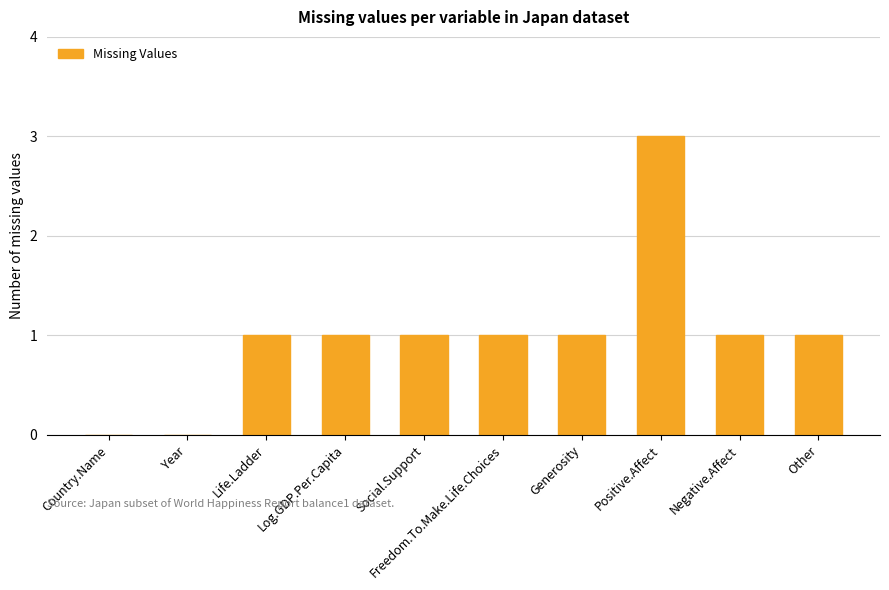

How many categories are shown in the chart?

10